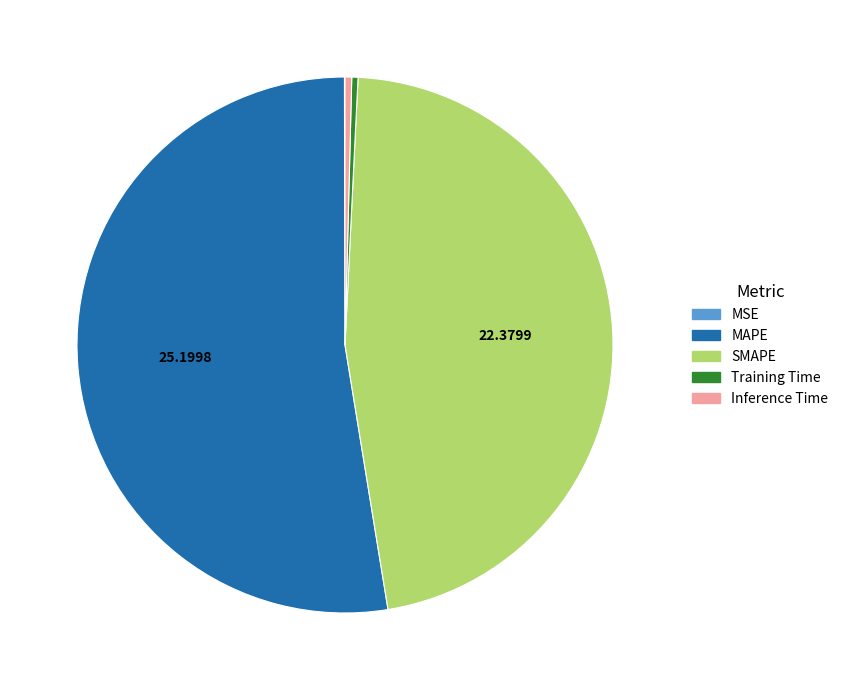

Combined, do Training Time and MAPE account for over 50%?

Yes